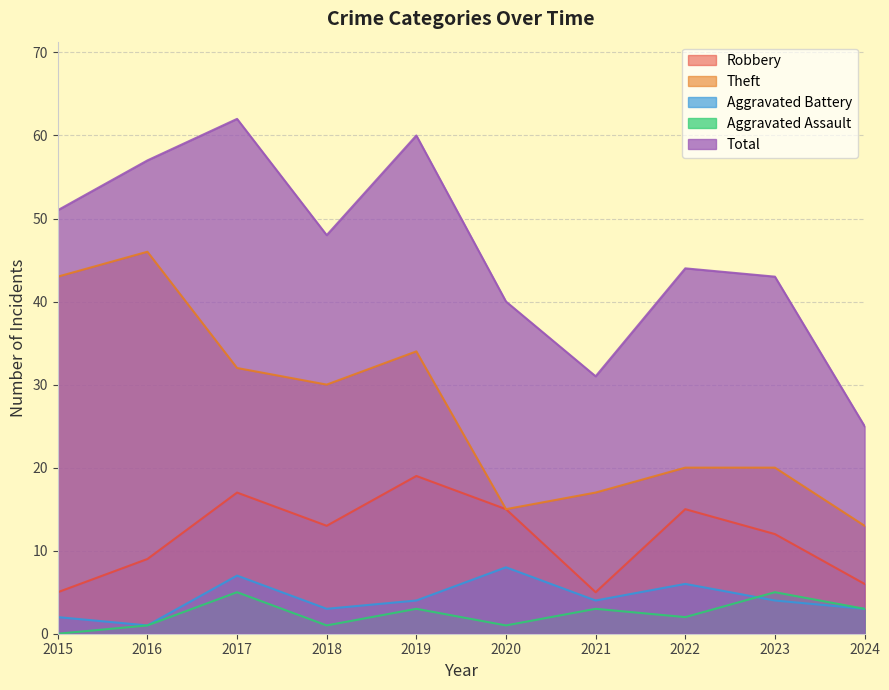

What is the difference between the maximum and minimum values in the Aggravated Assault series?

5